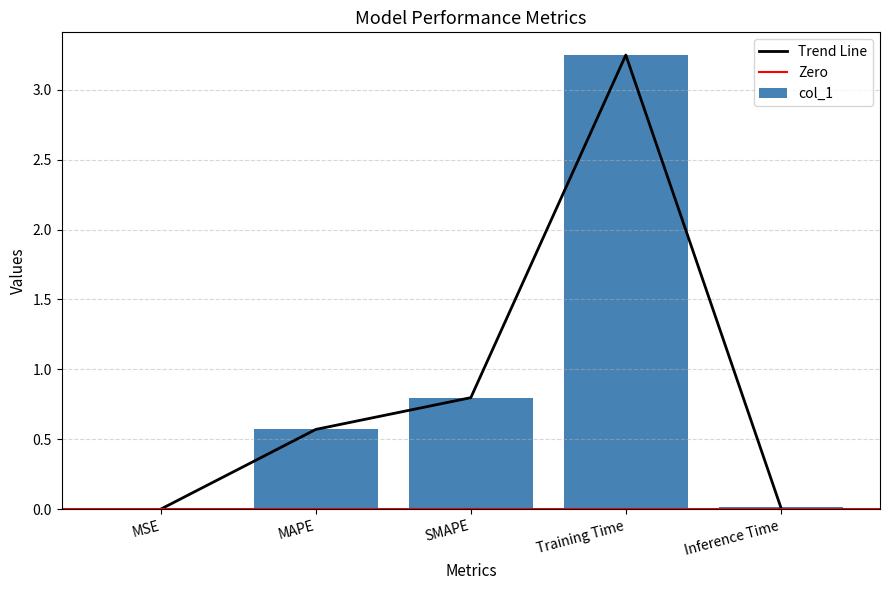

Reading left to right, list all the values displayed in this chart.

MSE=0.0	MAPE=0.6	SMAPE=0.8	Training Time=3.2	Inference Time=0.0